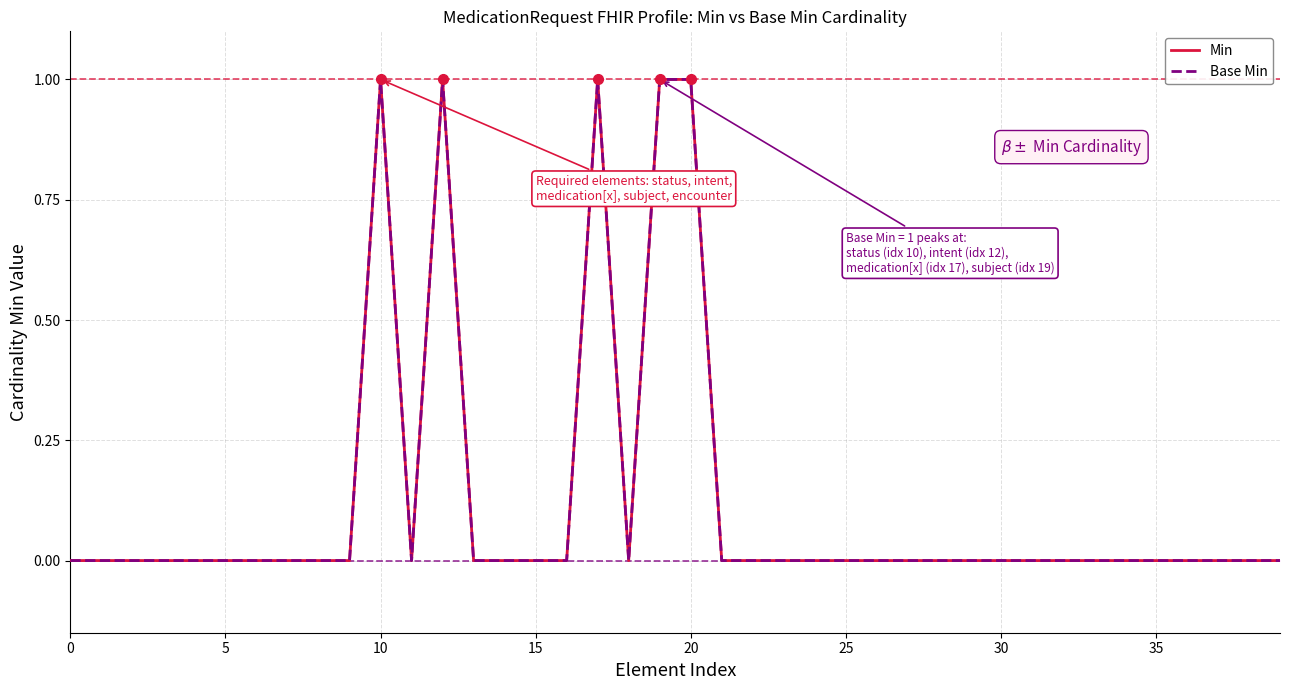

Count the Base Min values in the range 0 to 1.

40